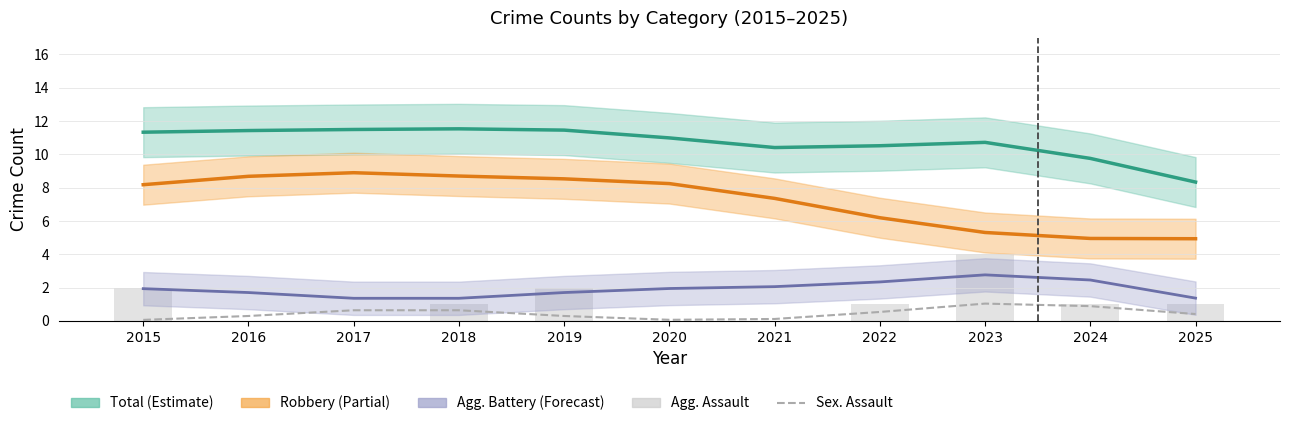

Is the value of Total at 2017 greater than the value of Aggravated Battery at 2024?

Yes